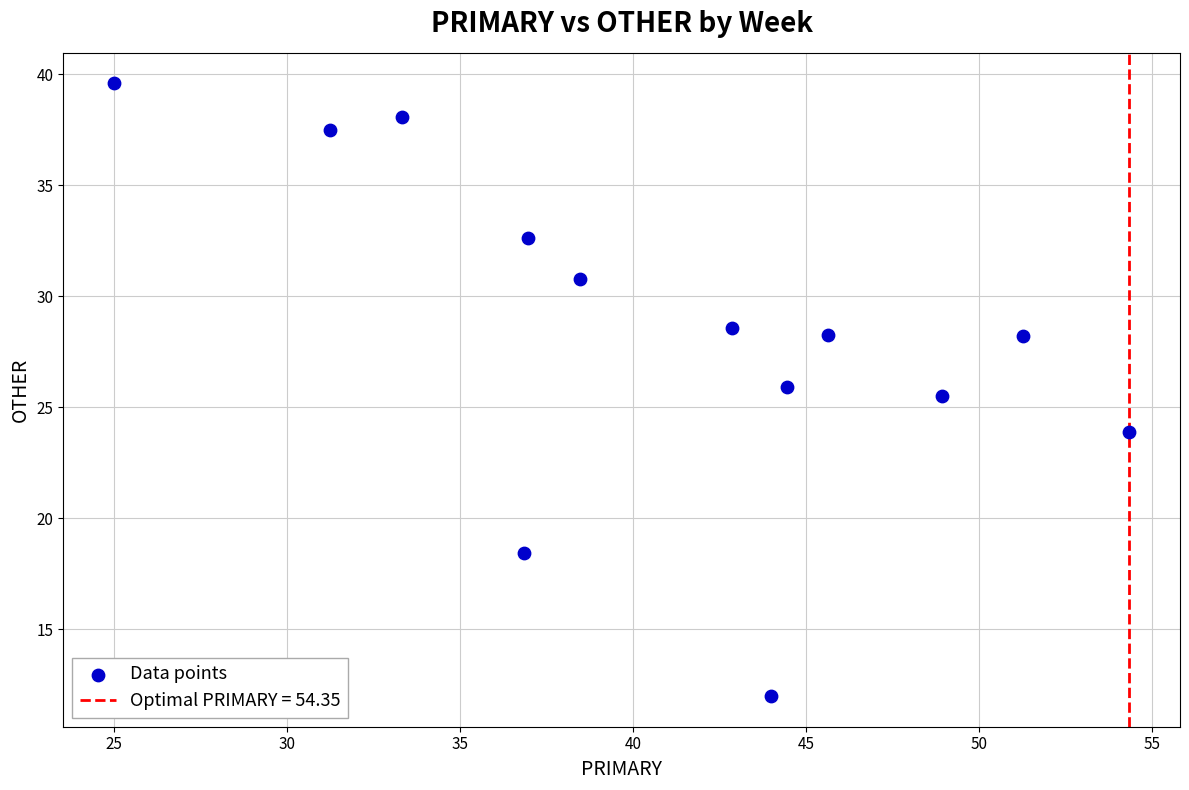

What is the range of Y values (max minus min)?

27.6